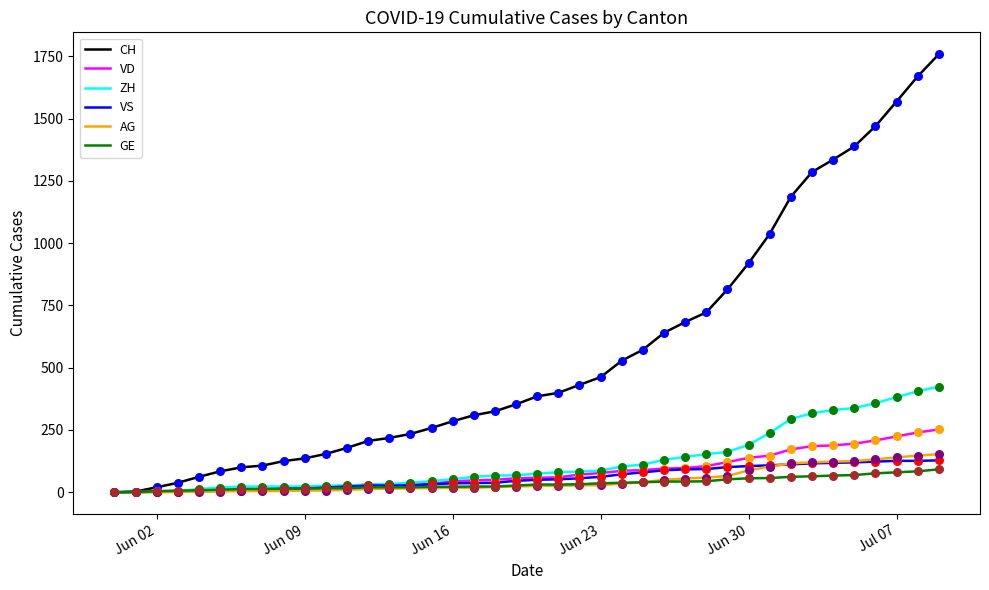

Which series has the largest range (max minus min)?

CH